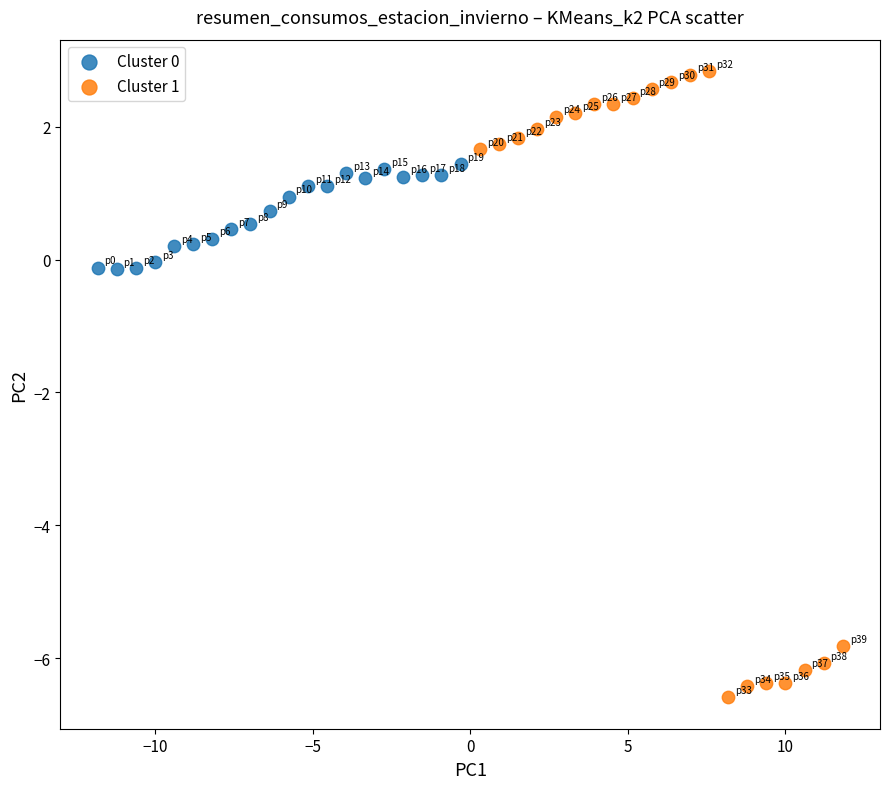

Which series has the widest spread of Y values?

Cluster 1